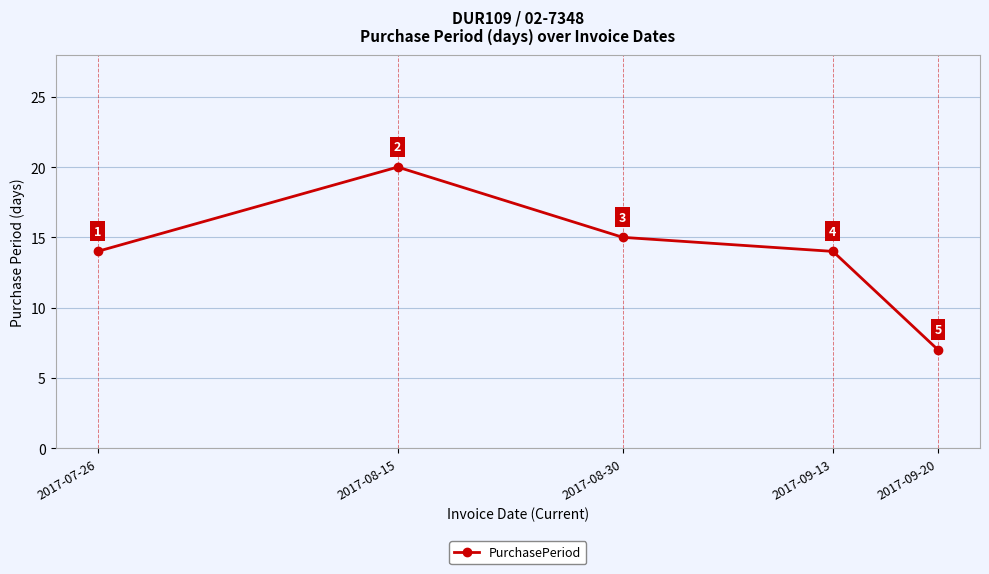

At which category does the chart reach its minimum across all series?

2017-09-20